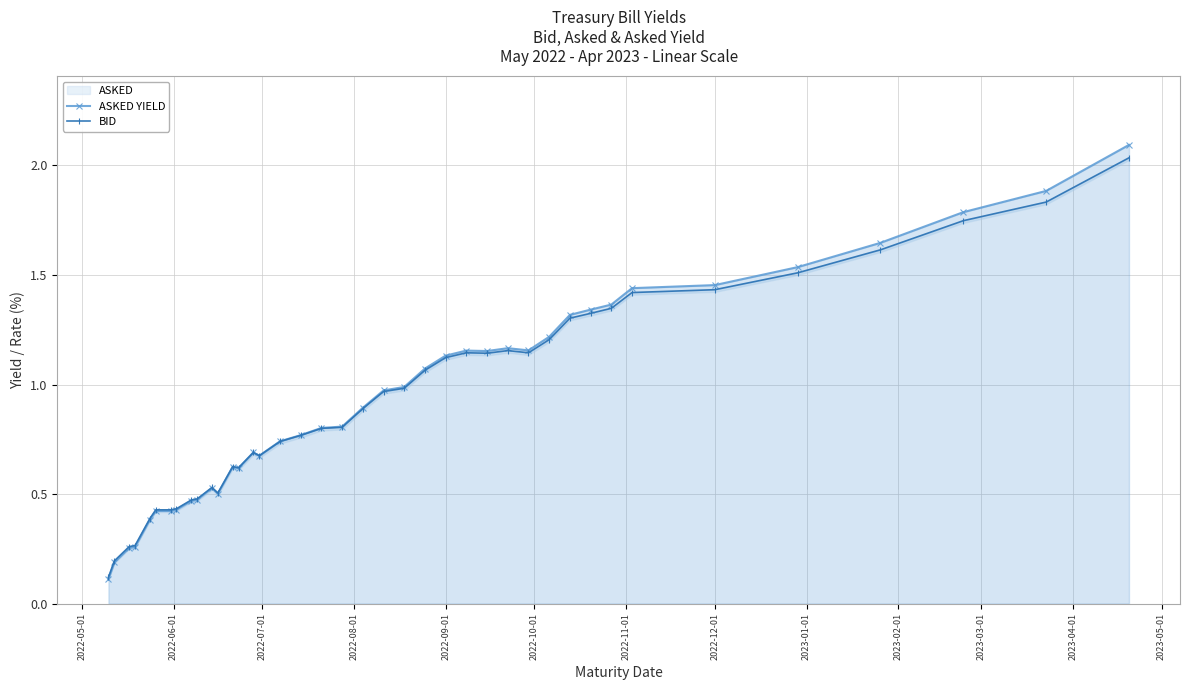

What is the difference between the maximum and second lowest values in the BID series?

1.8